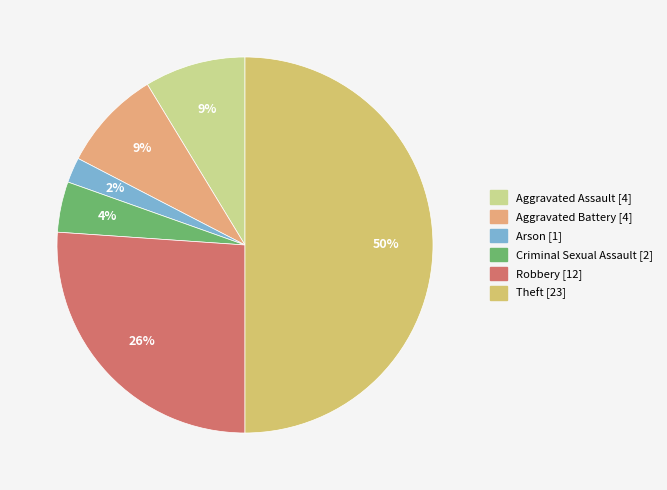

How many slices are in this pie chart?

6